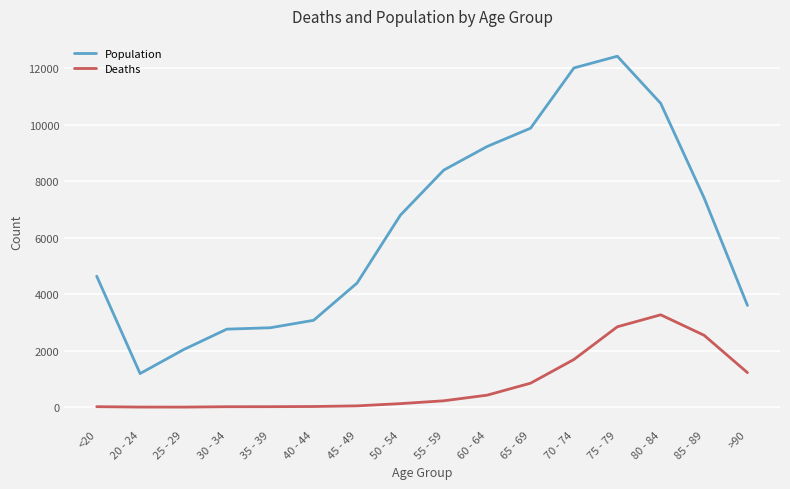

What is the difference between the Deaths values at >90 and 65 - 69?

374